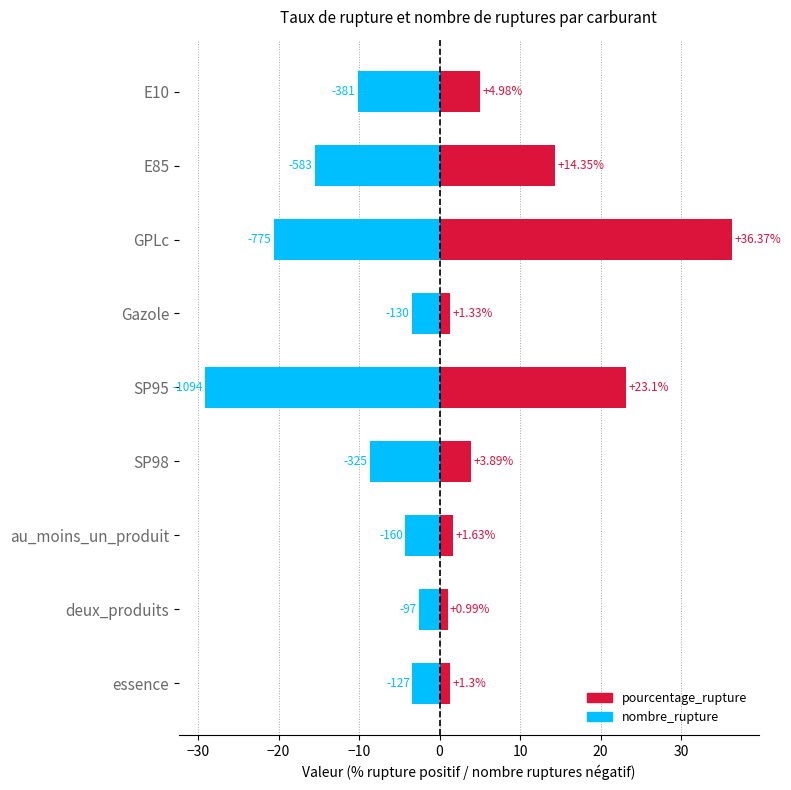

Which series has the largest range (max minus min)?

pourcentage_rupture